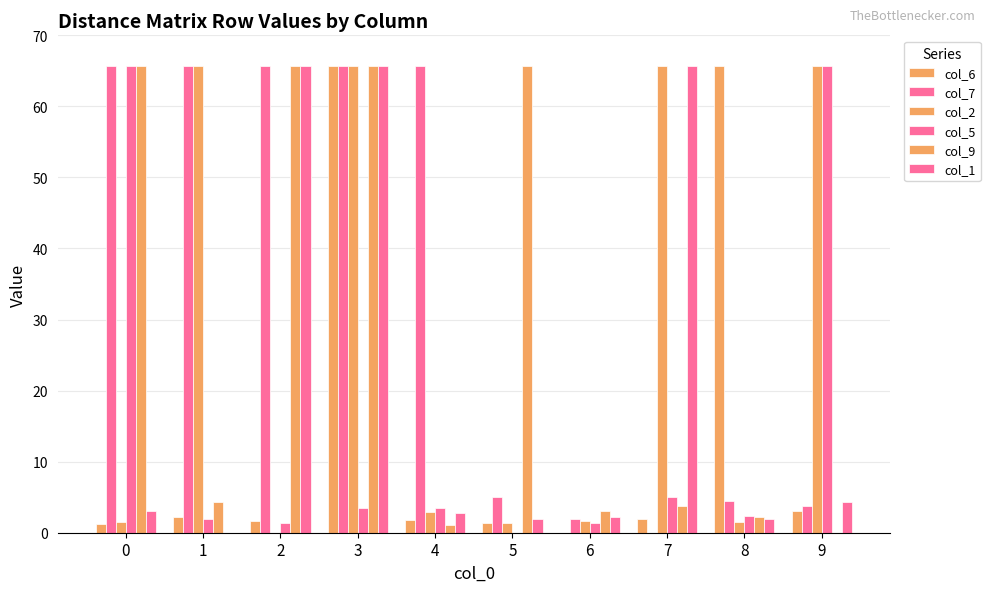

Reading left to right, transcribe all the data shown in this chart.

col_6: 1.2	2.2	1.6	65.6	1.8	1.3	0.0	1.9	65.6	3.0
col_7: 65.6	65.6	65.6	65.6	65.6	5.1	1.9	0.0	4.5	3.7
col_2: 1.5	65.6	0.0	65.6	2.9	1.4	1.6	65.6	1.5	65.6
col_5: 65.6	1.9	1.4	3.5	3.5	0.0	1.3	5.1	2.4	65.6
col_9: 65.6	4.3	65.6	65.6	1.0	65.6	3.0	3.7	2.2	0.0
col_1: 3.0	0.0	65.6	65.6	2.8	1.9	2.2	65.6	1.9	4.3